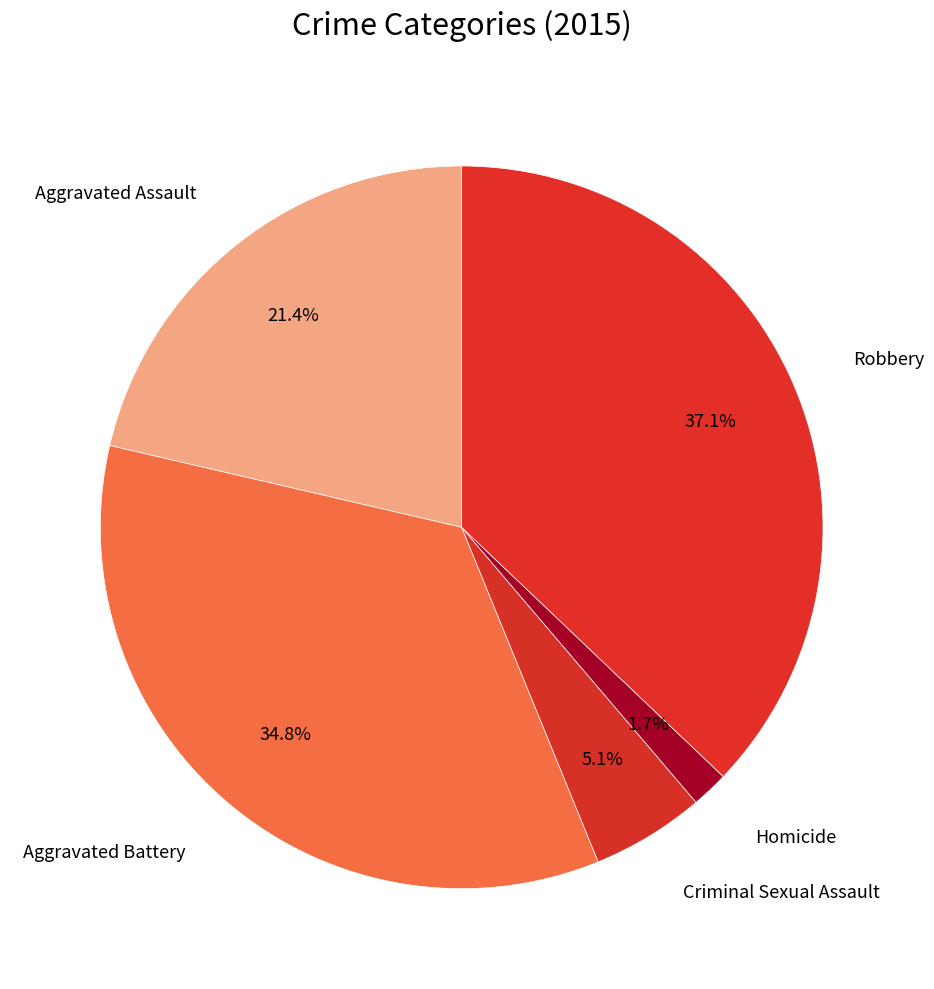

Count the number of slices in the pie.

5